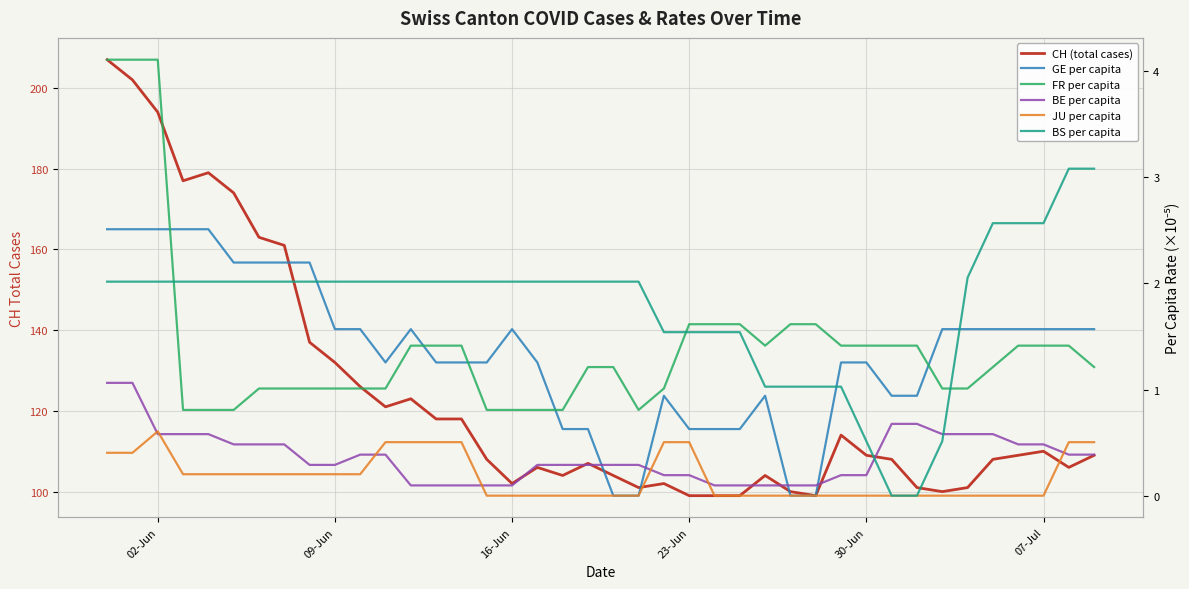

What is the average value of the JU per capita series?

0.2